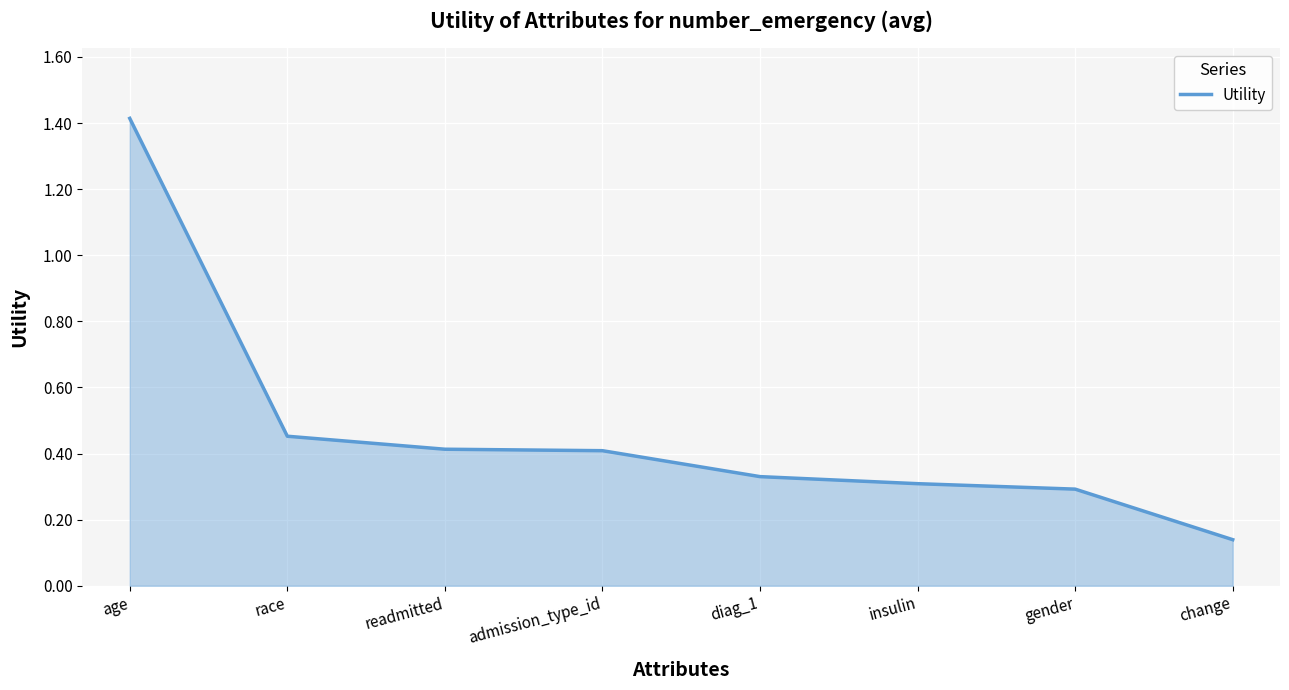

Which has a higher value, race or change?

race